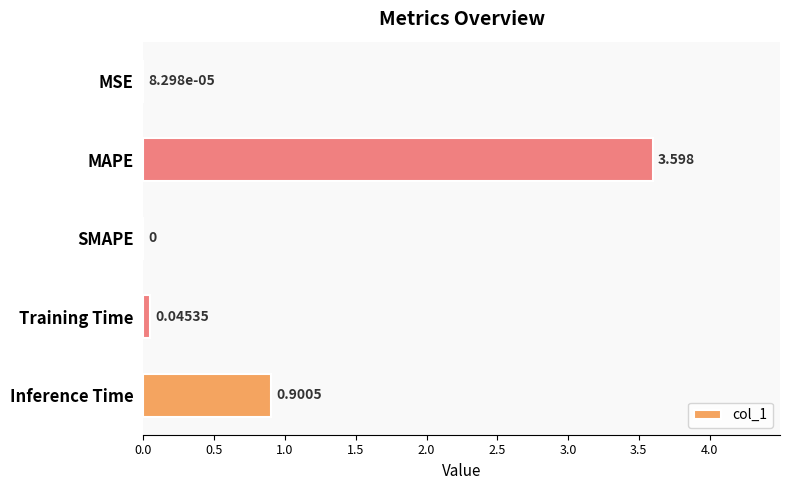

Which category has the highest value across all series?

MAPE